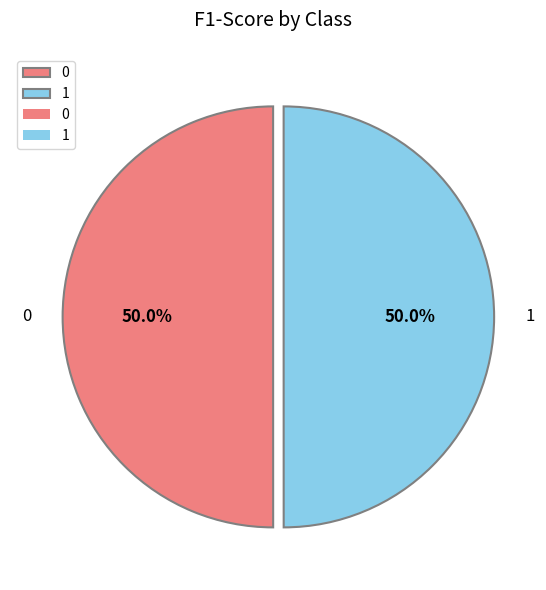

To the nearest percent, what portion does 0 represent?

50%